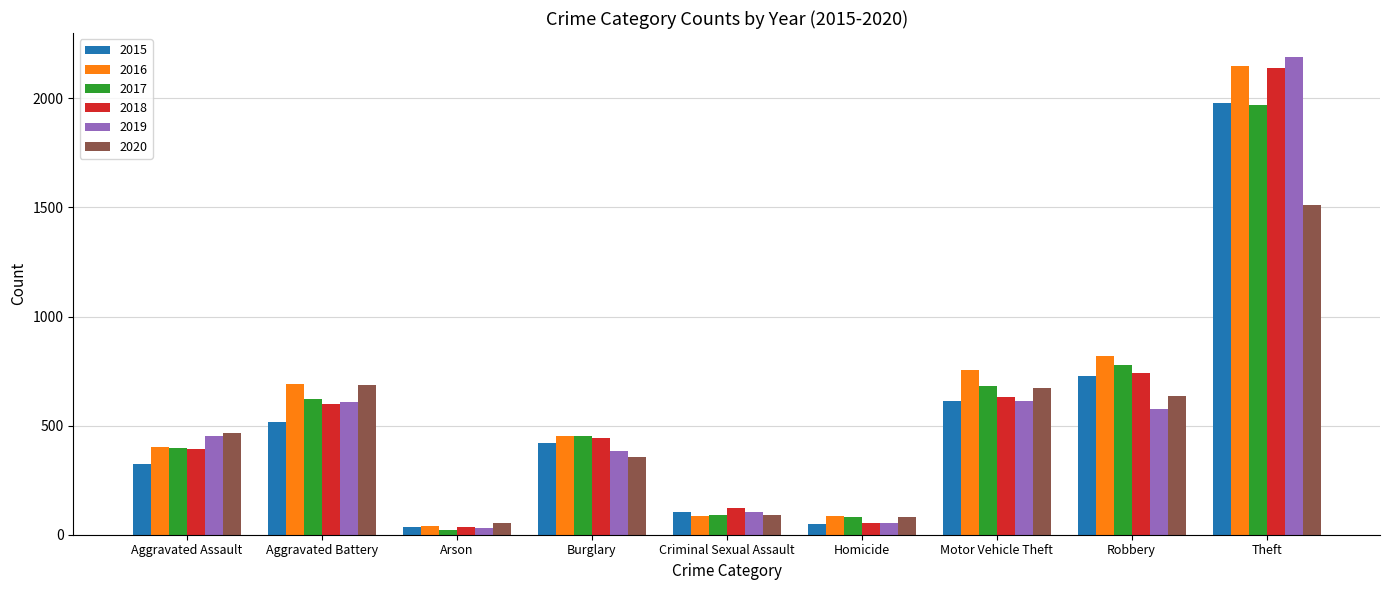

The 2019 series shows 184 at Robbery. True or false?

False